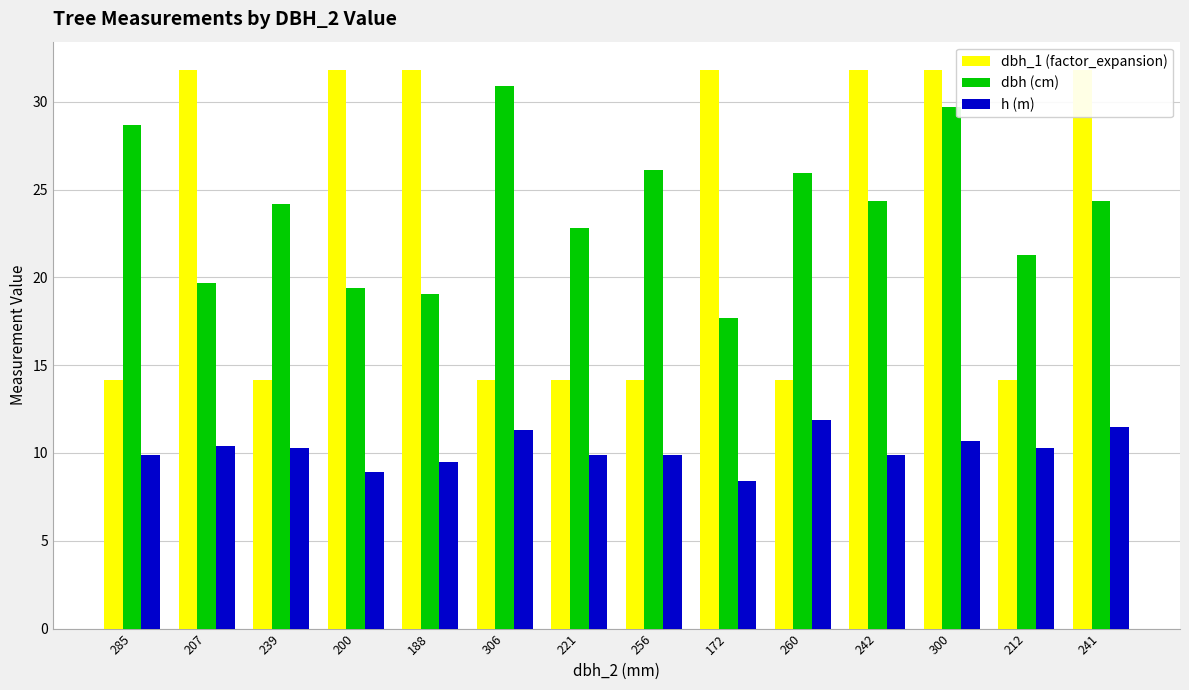

The dbh (cm) series shows 30.9 at 306. True or false?

True